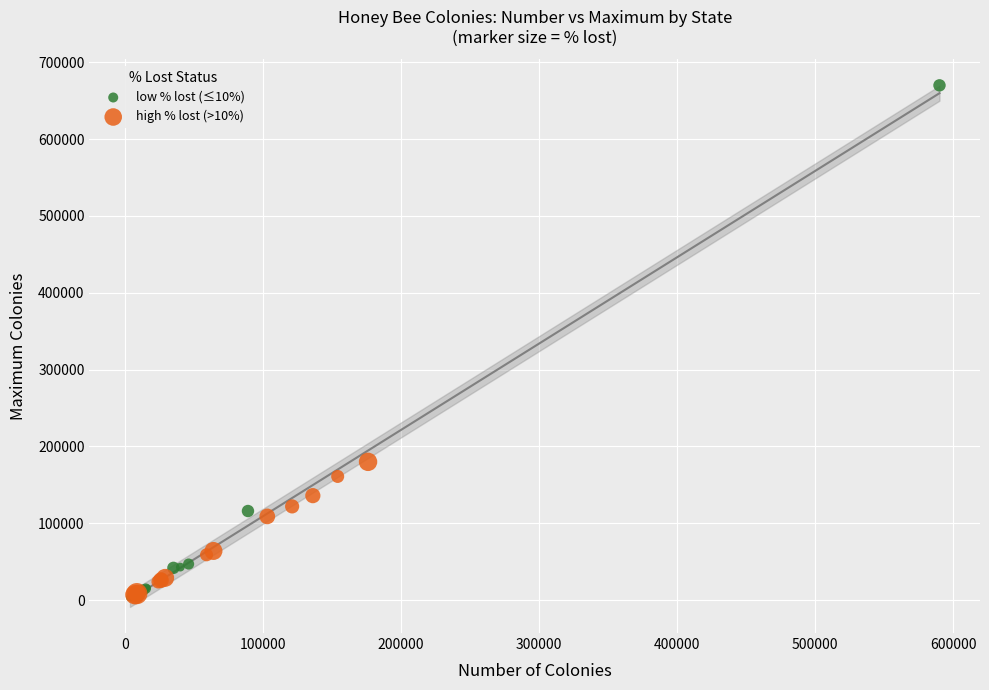

Which series contains the highest Y value?

low % lost (≤10%)